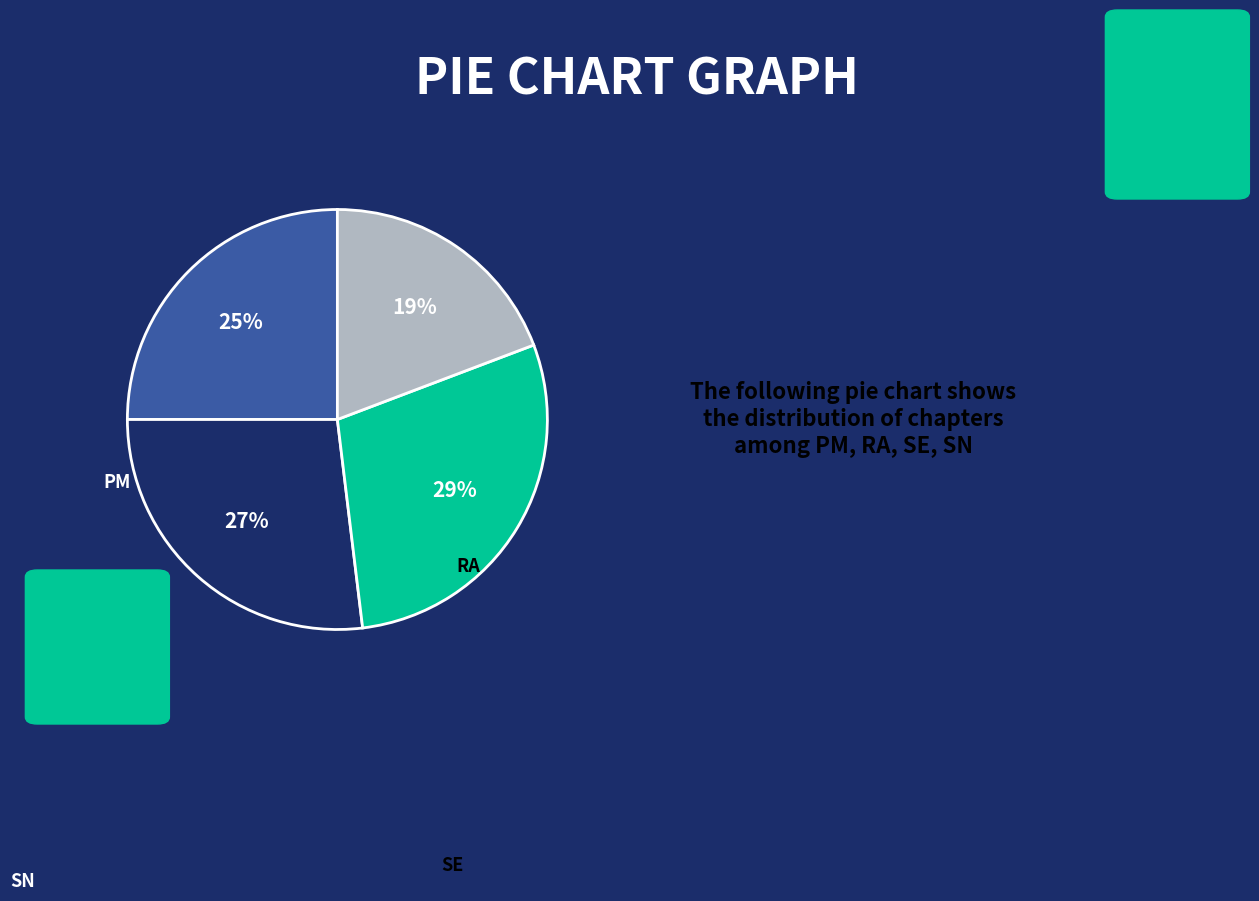

Is there any slice that represents more than half of the pie?

No